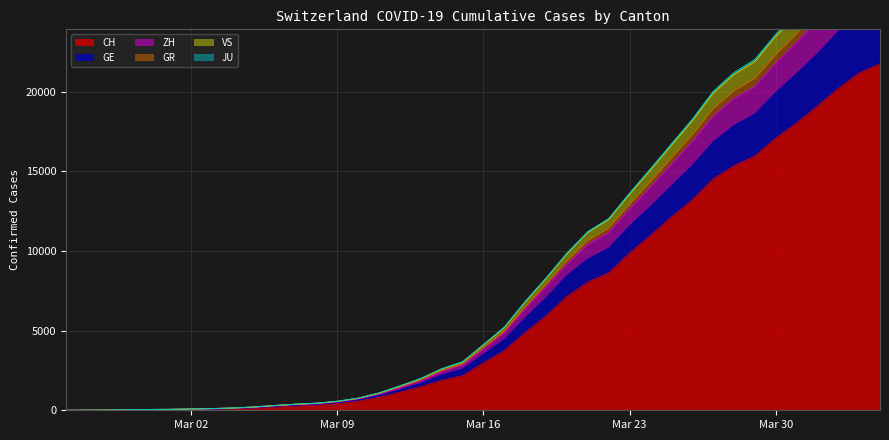

What is the maximum value for CH?

21728